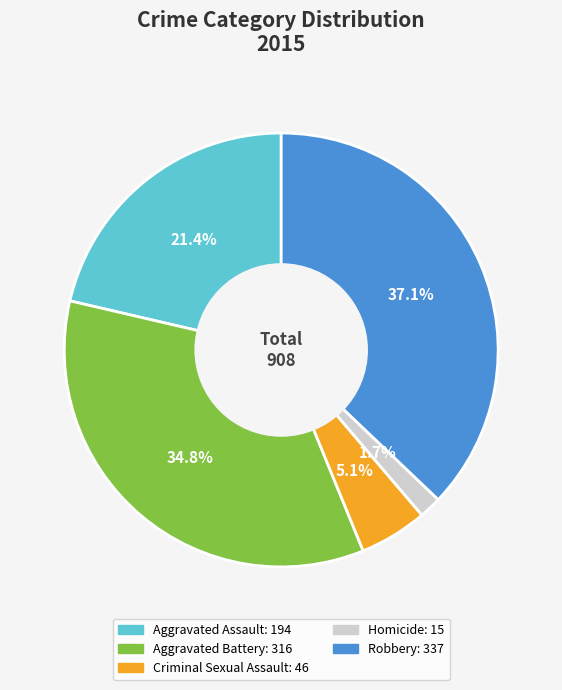

Does any single category account for the majority?

No